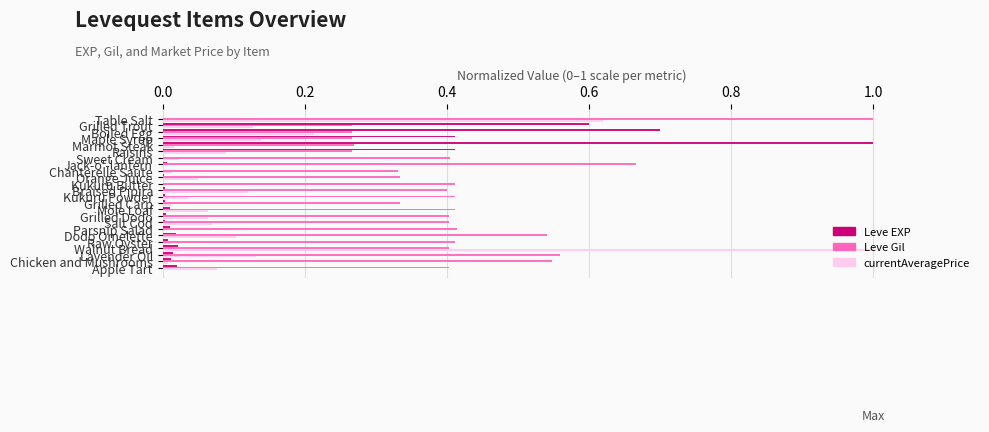

Which series has the largest total across all categories?

Leve Gil